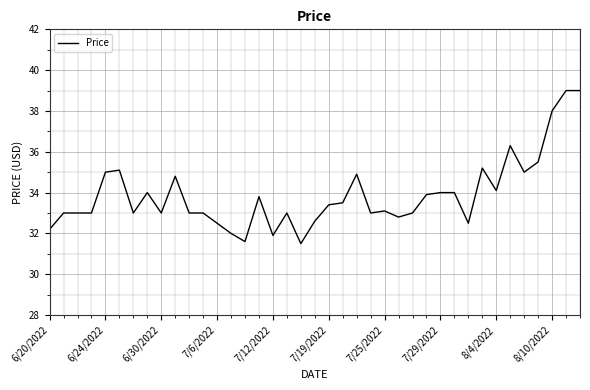

What is the difference between the maximum and minimum values?

7.5